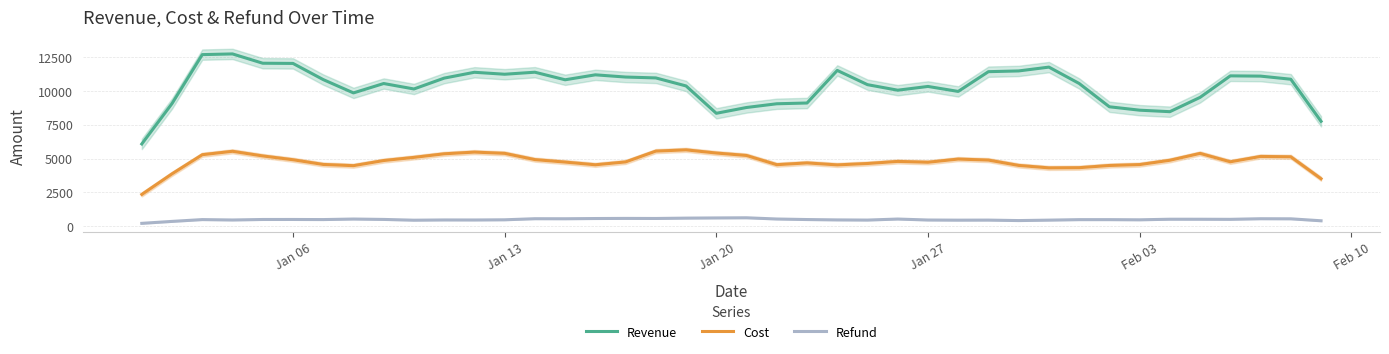

True or false: Refund and Cost intersect in this chart.

False